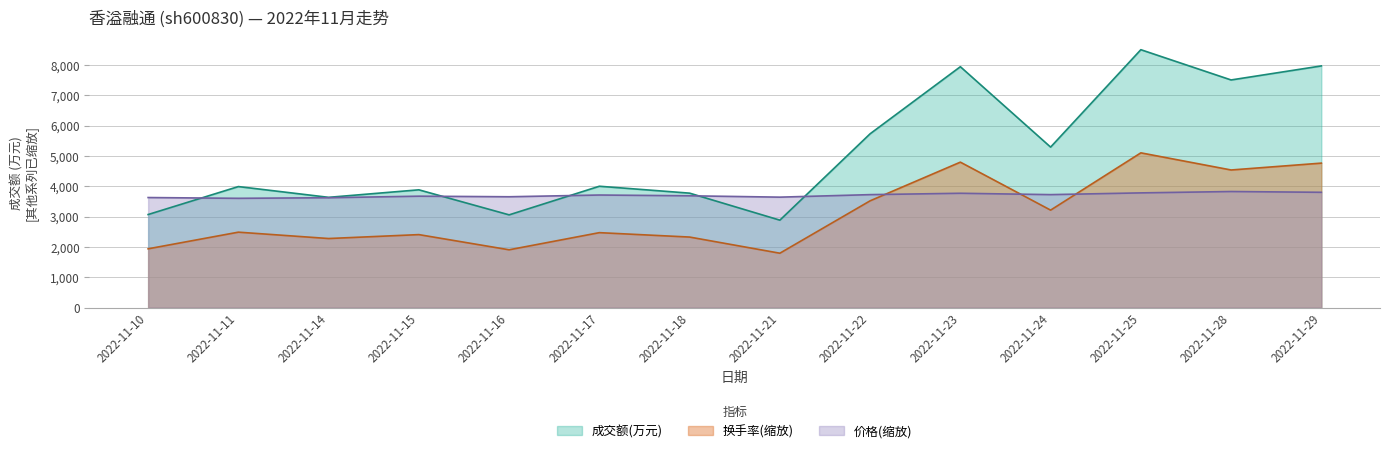

Read the 成交额(万元) value at 2022-11-23.

7945.0